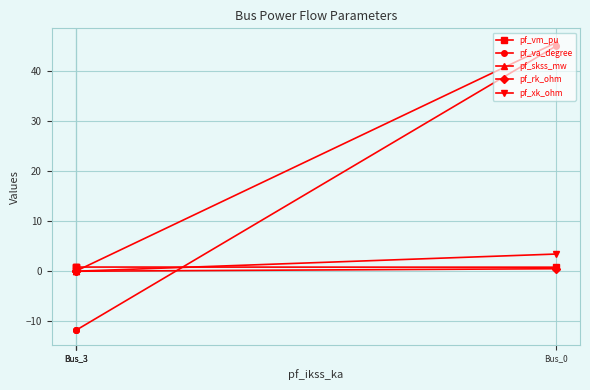

True or false: pf_va_degree has a value of -17.8 at Bus_3.

False